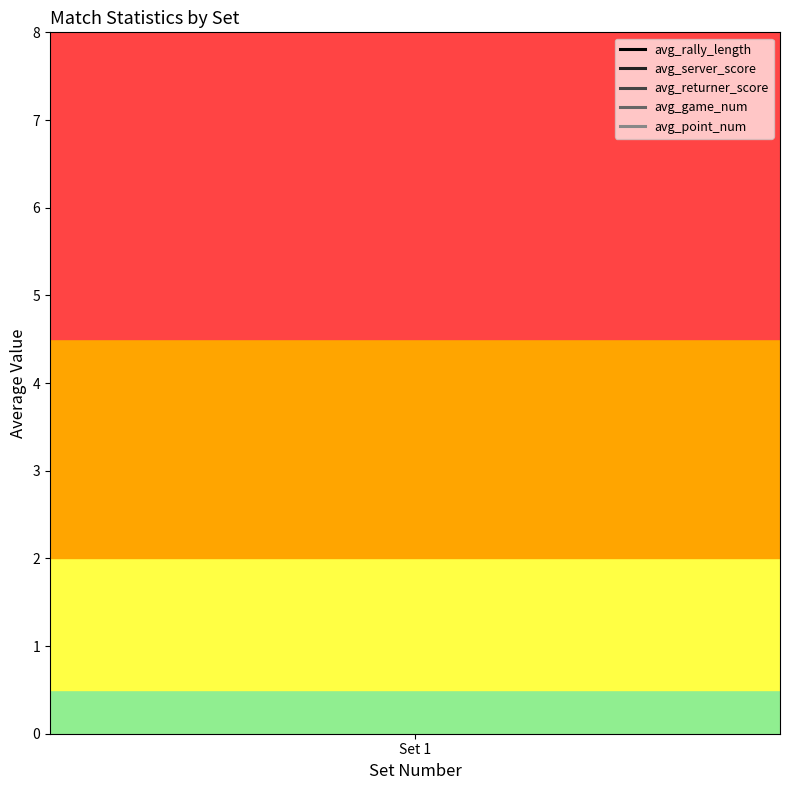

What value does the avg_rally_length series have at 2?

2.1